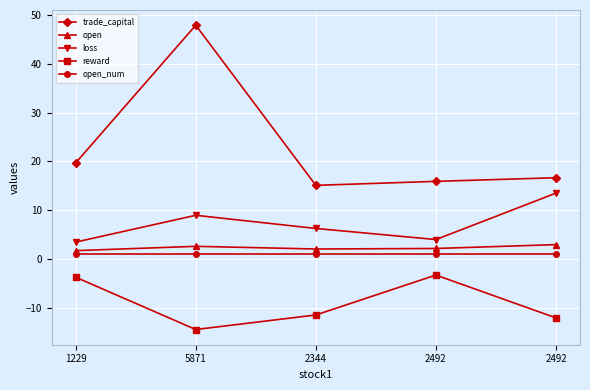

Is it true that reward equals -5.8 at 1229?

False